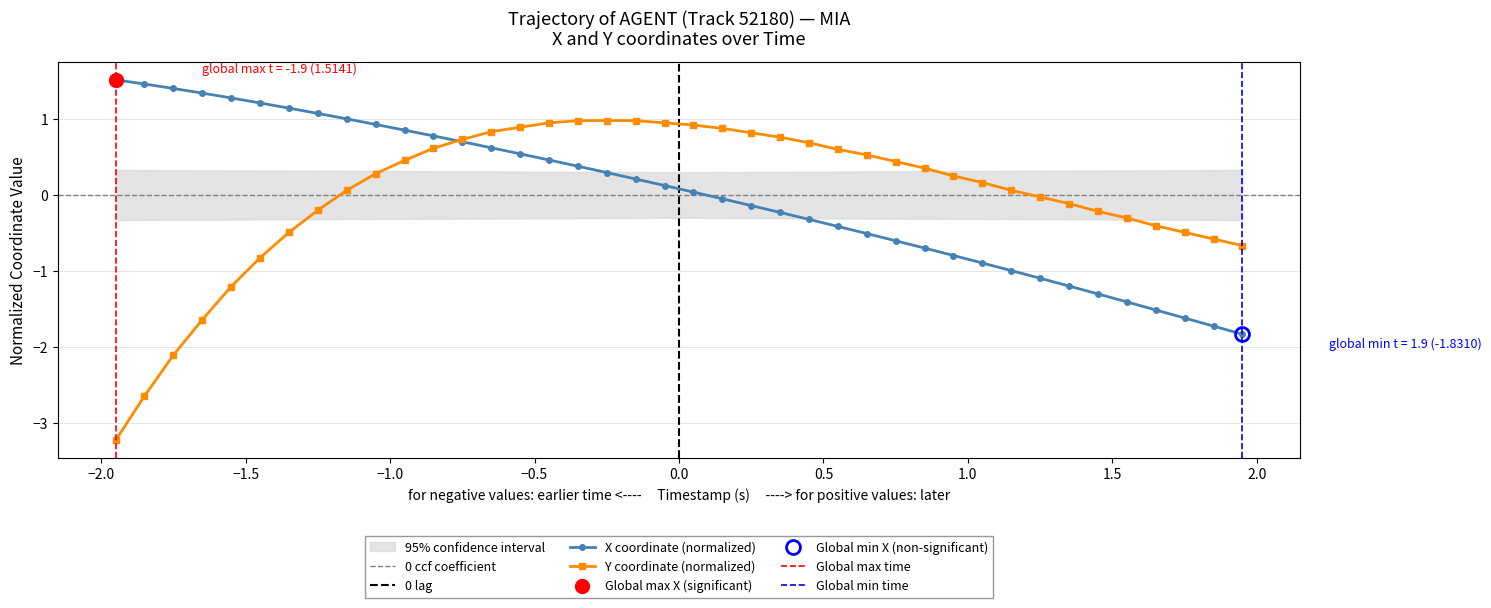

After their last crossing, which series has the higher values: X or Y?

Y